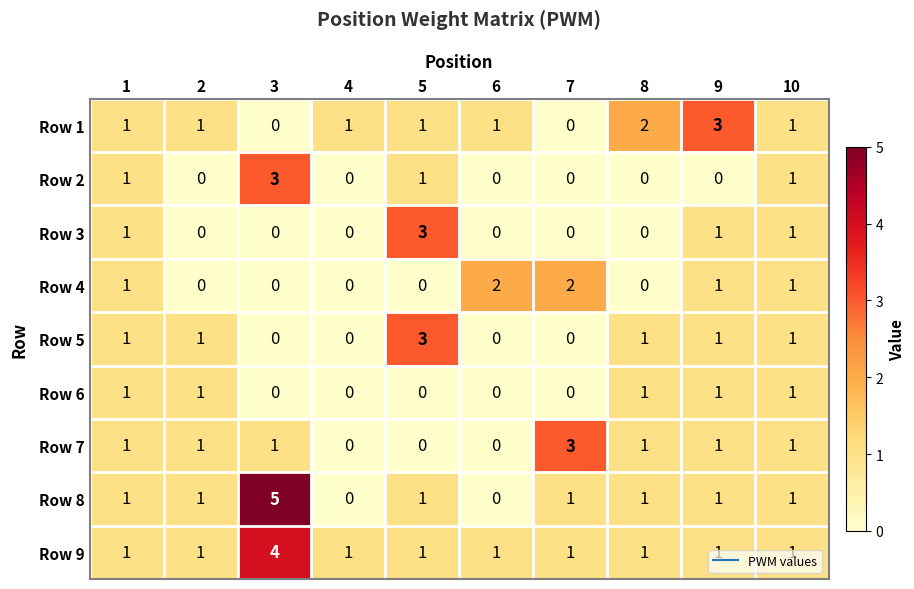

How many Row 2 values are between 0 and 1?

9